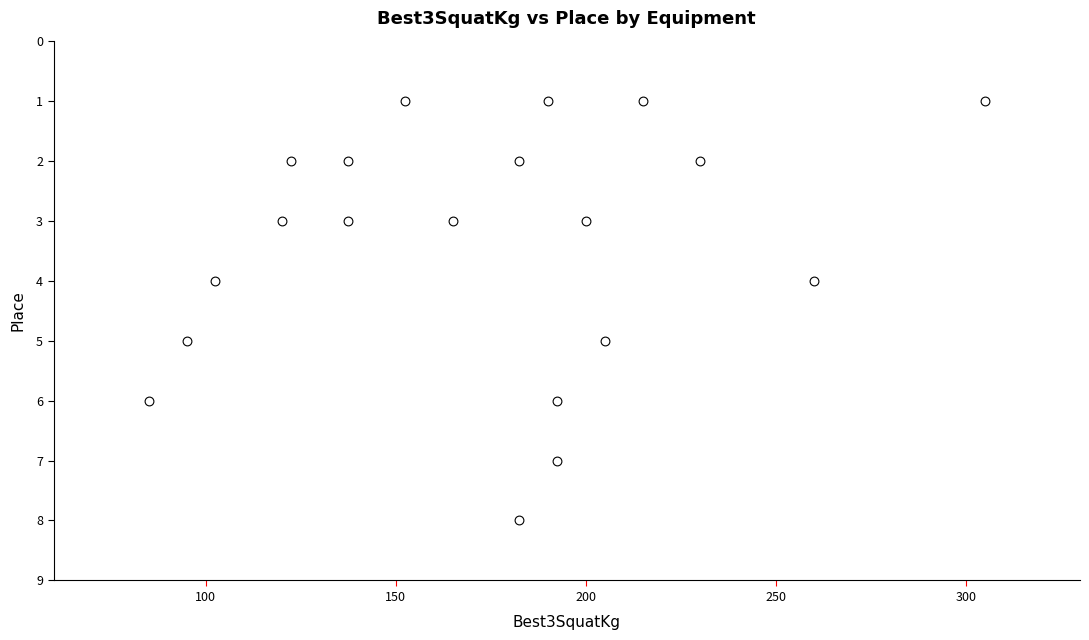

What is the range of Y values (max minus min)?

7